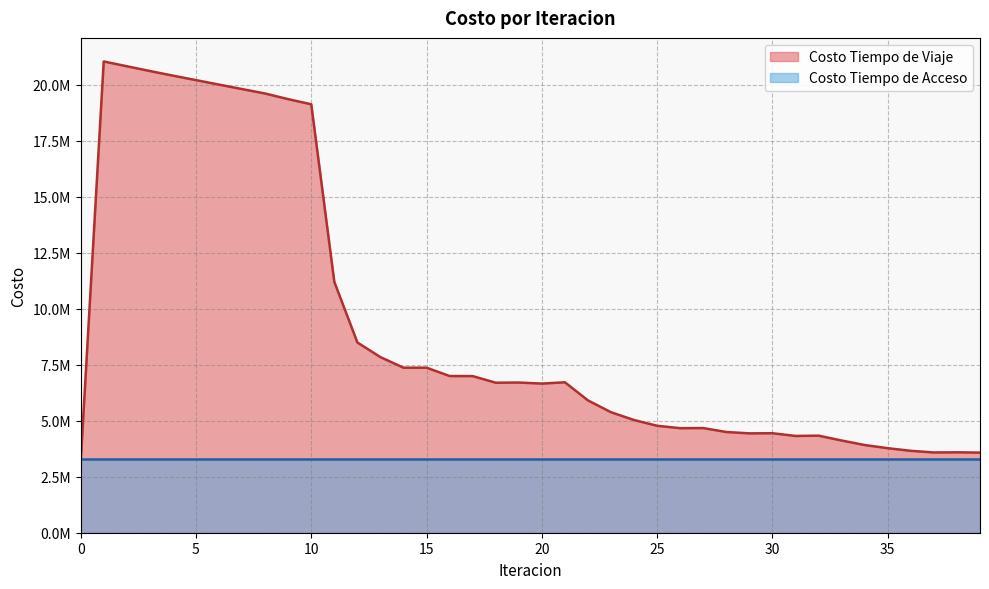

List the labels in order of value, smallest first.

0, 39, 37, 38, 36, 35, 34, 33, 31, 32, 29, 30, 28, 26, 27, 25, 24, 23, 22, 20, 18, 19, 21, 17, 16, 14, 15, 13, 12, 11, 10, 9, 8, 7, 6, 5, 4, 3, 2, 1